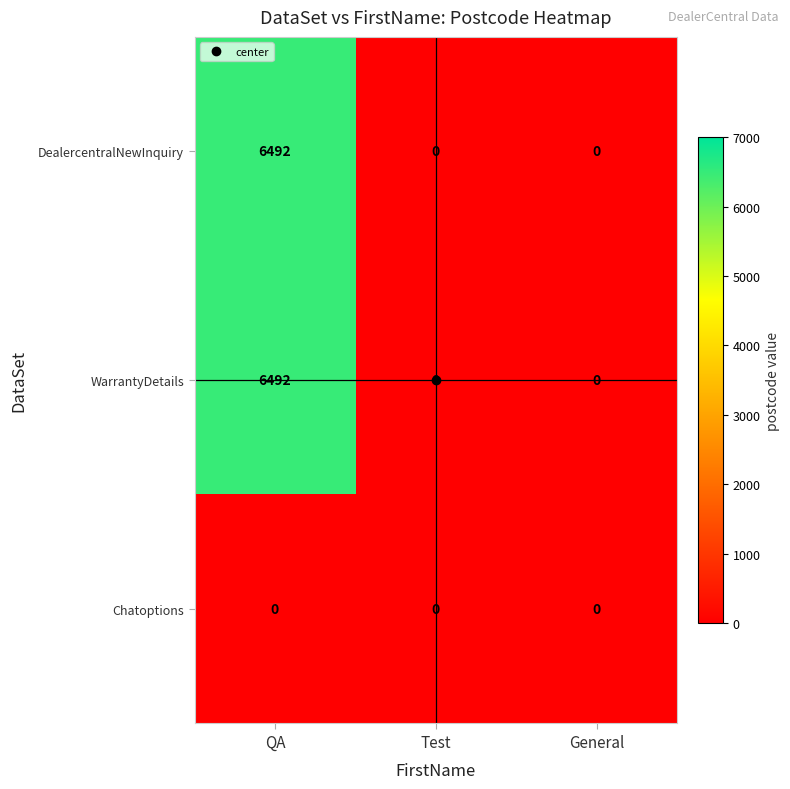

How many WarrantyDetails values are between 0 and 6492?

3